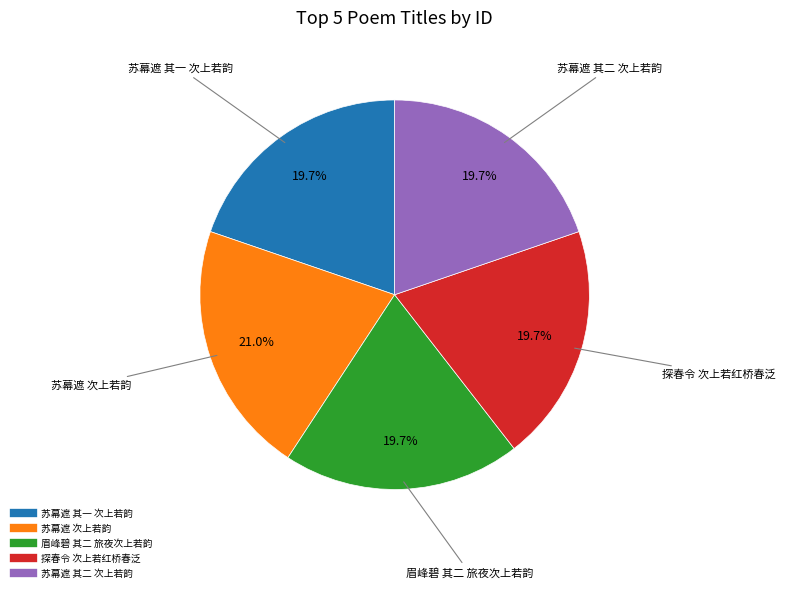

Does any single category account for the majority?

No